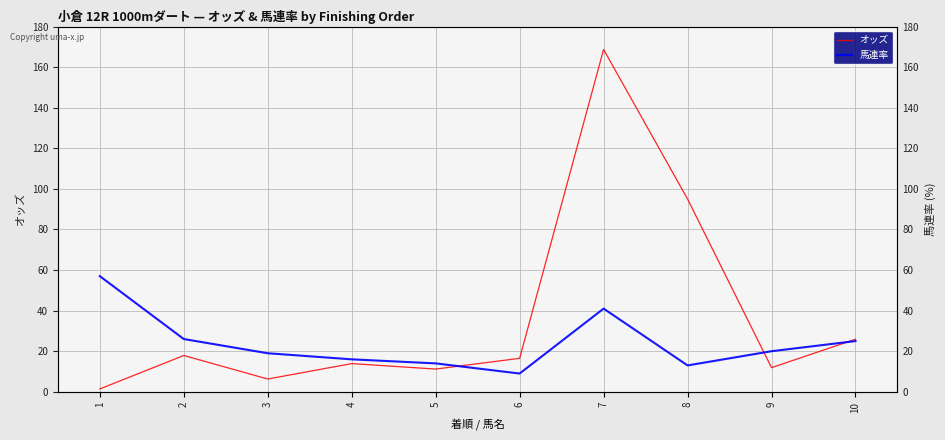

What is the difference between the maximum and second lowest values in the 馬連率 series?

44.0